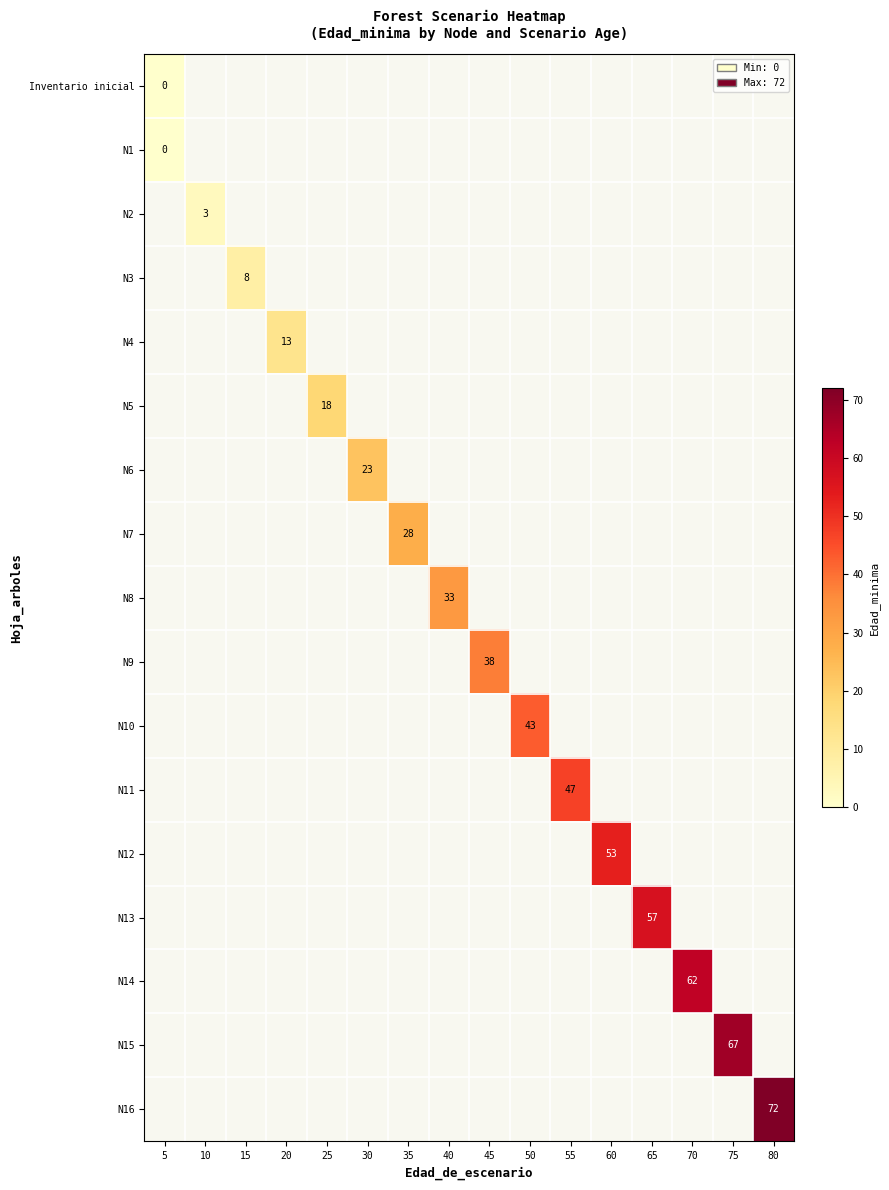

The N11 series shows 47 at 55. True or false?

True